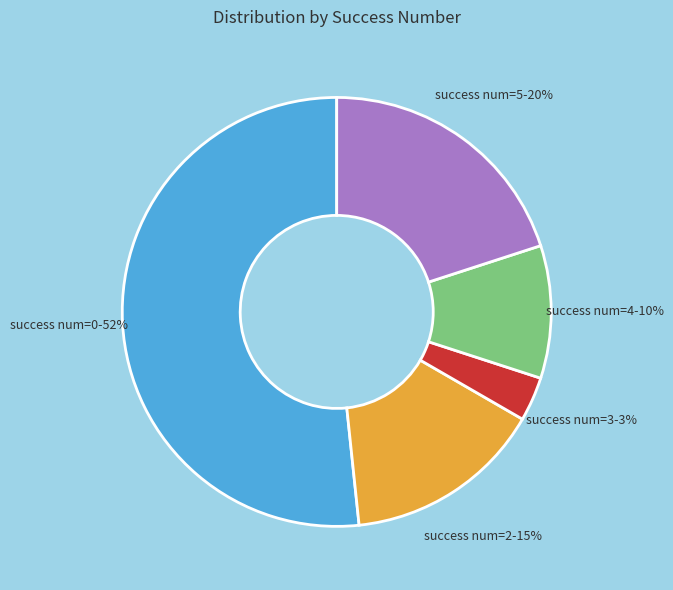

Is there a majority slice in this chart?

Yes